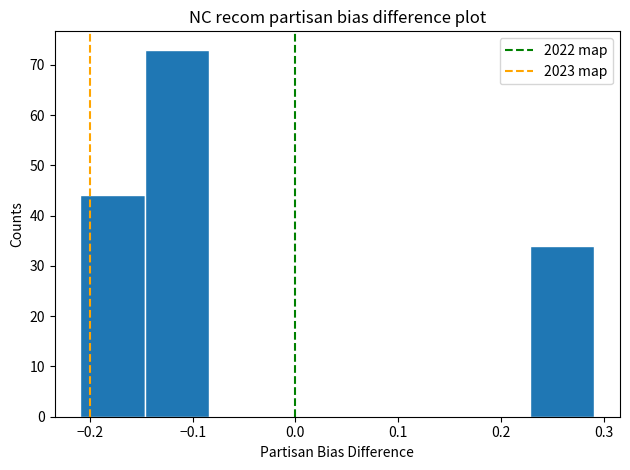

How tall is the bar that spans 0.23 to 0.29 on the x-axis? Neither the bar edges nor the heights are printed on the chart, so give them approximately, as read against the axes.

34